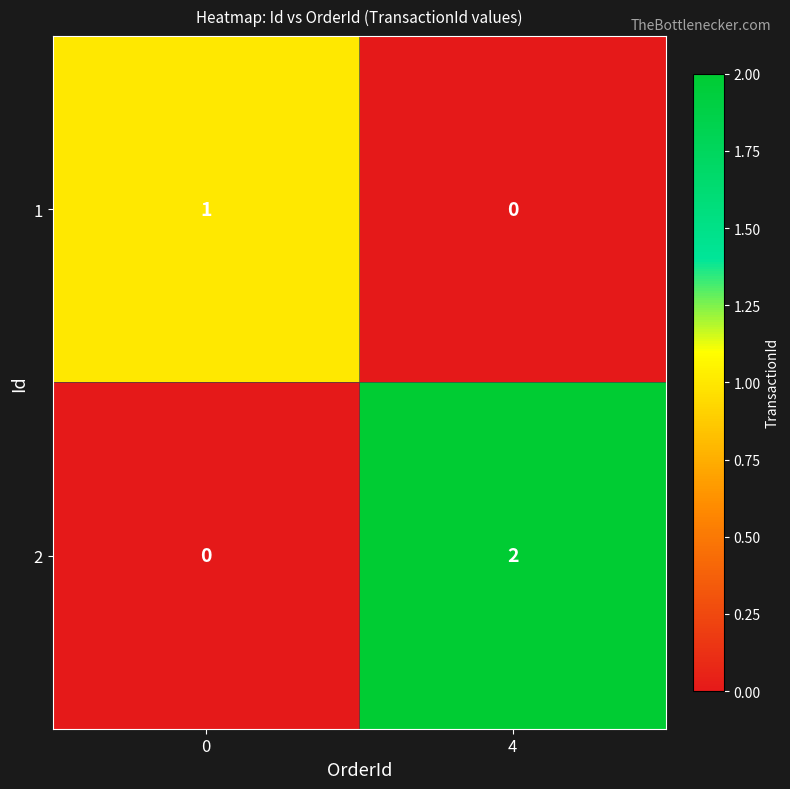

The value of 2 at 0 is 1. True or false?

False